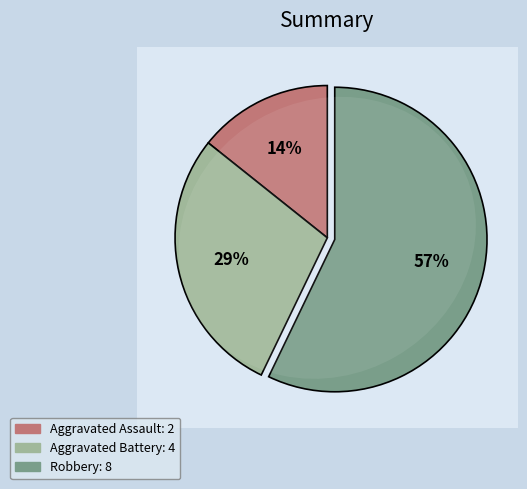

Count the number of slices in the pie.

3